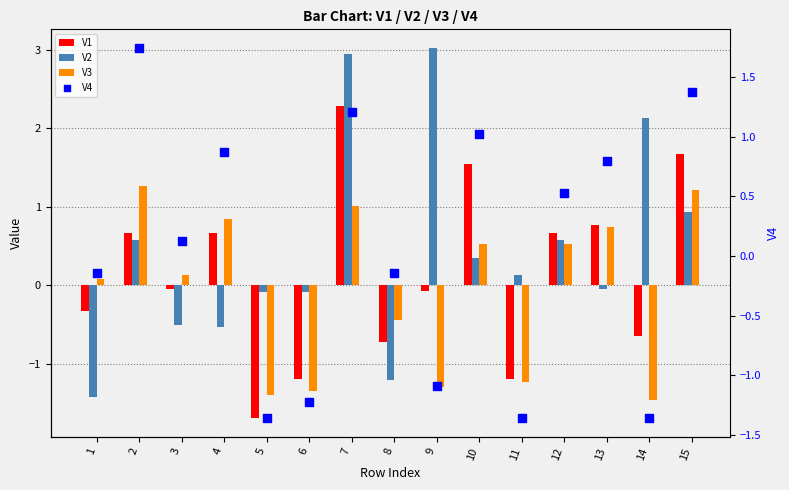

Which series contains the lowest Y value?

V1